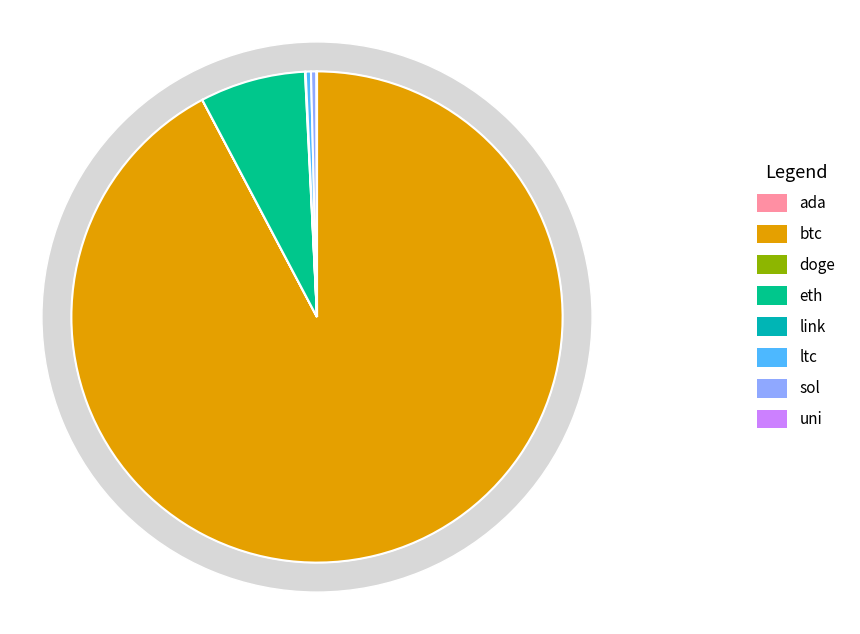

What percentage is NOT represented by ada?

100.0%